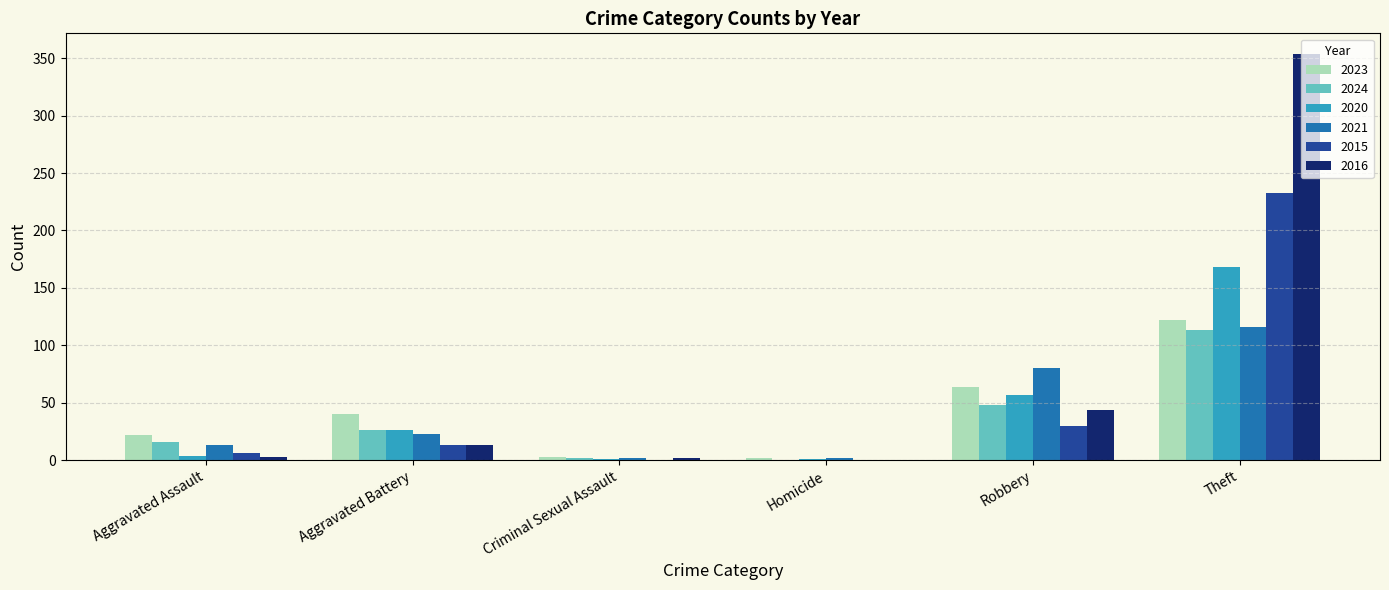

At which category is the sum across all series the highest?

Theft